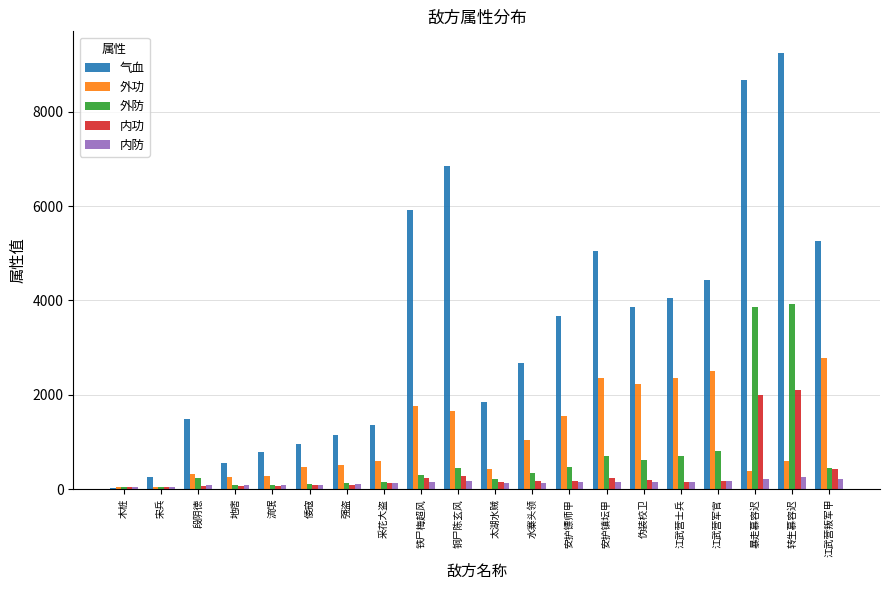

What is the value of the 外防 bar at the 2nd from the left?

56